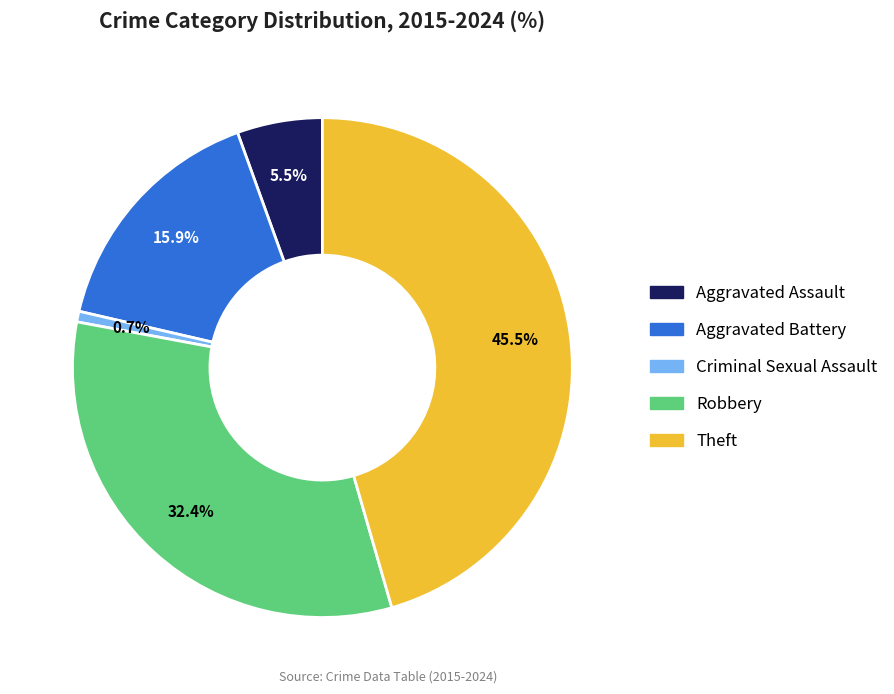

How many segments does this pie chart have?

5